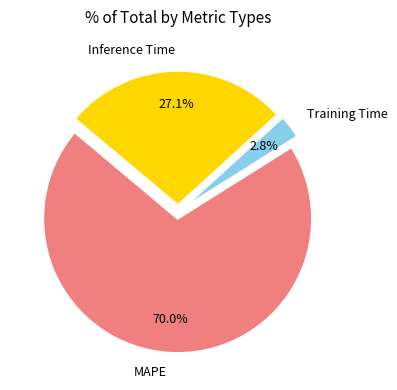

Rank the categories by value from highest to lowest.

MAPE, Inference Time, Training Time